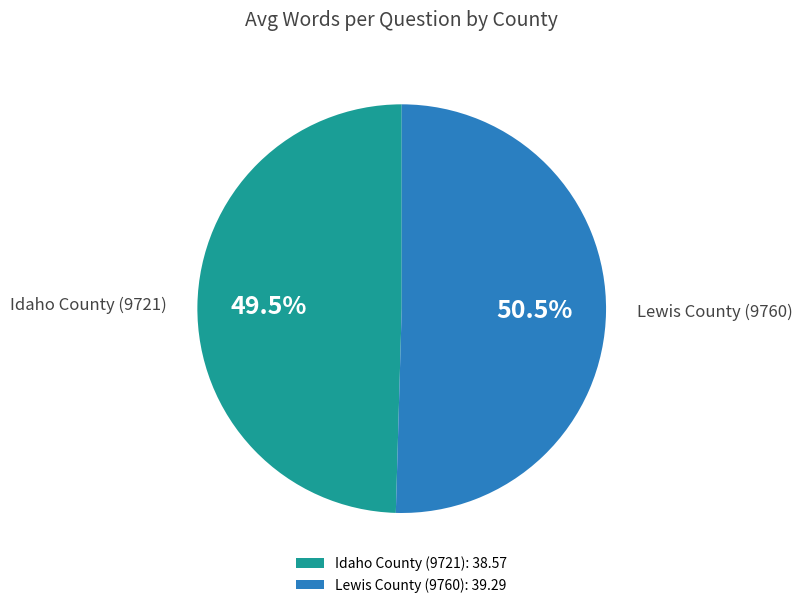

The Idaho County (9721) slice represents 63% of the pie. True or false?

False